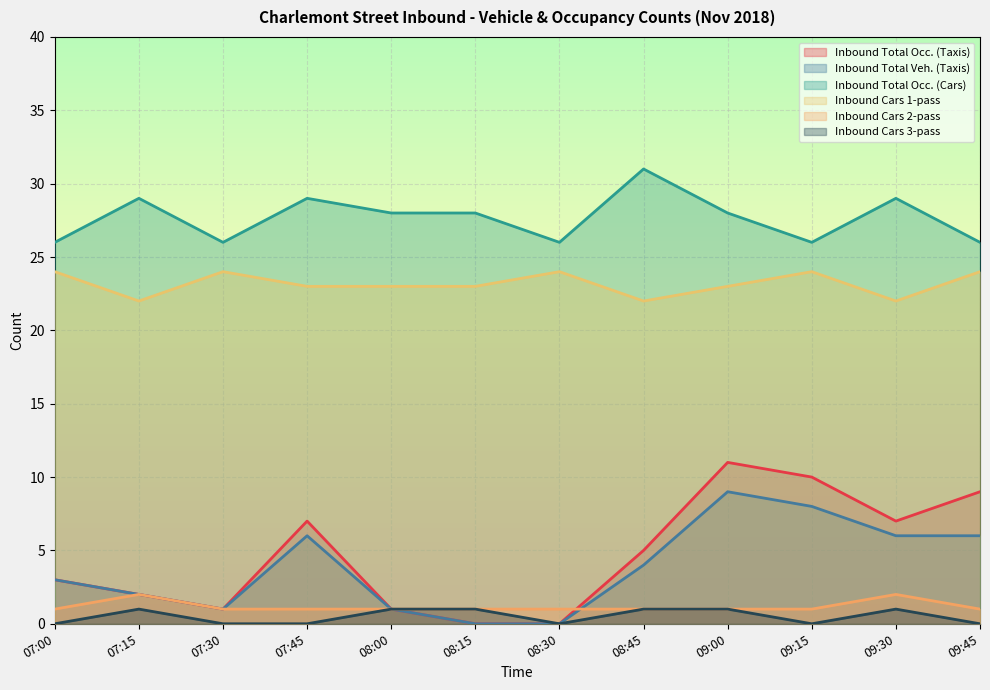

What is the lowest value of the Inbound Total Occ. (Cars) series?

26